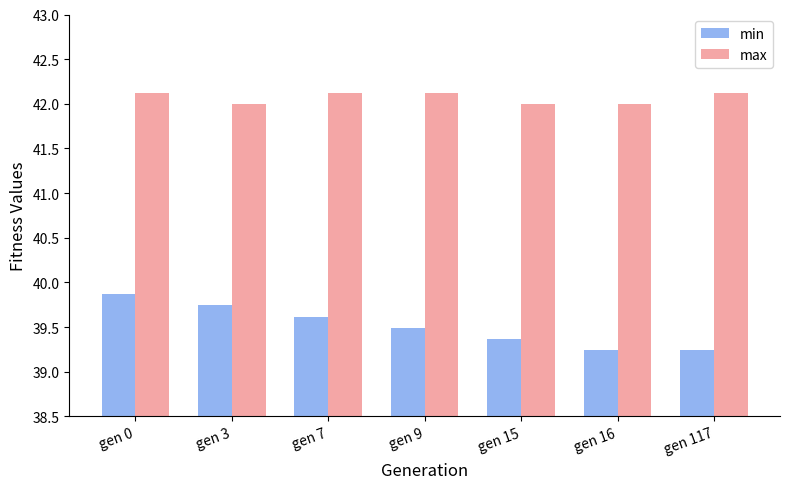

Reading left to right, list all the values displayed in this chart.

min: 39.9	39.7	39.6	39.5	39.4	39.2	39.2
max: 42.1	42.0	42.1	42.1	42.0	42.0	42.1